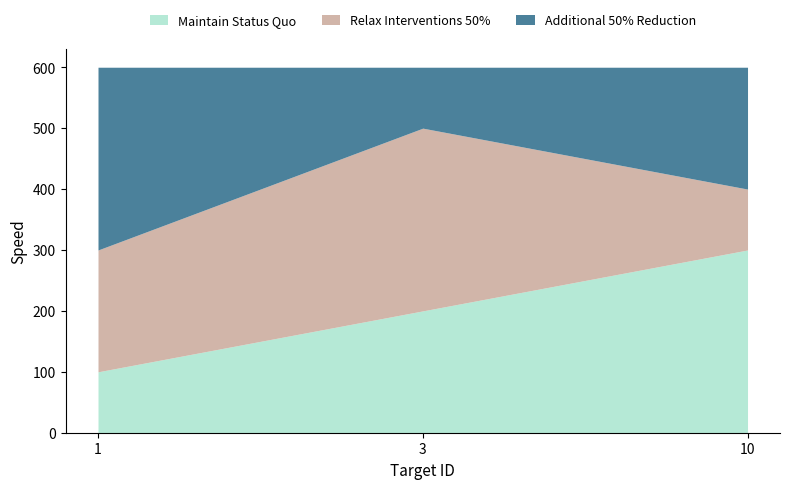

At 10, list the series in order from largest to smallest.

Maintain Status Quo, Additional 50% Reduction, Relax Interventions 50%